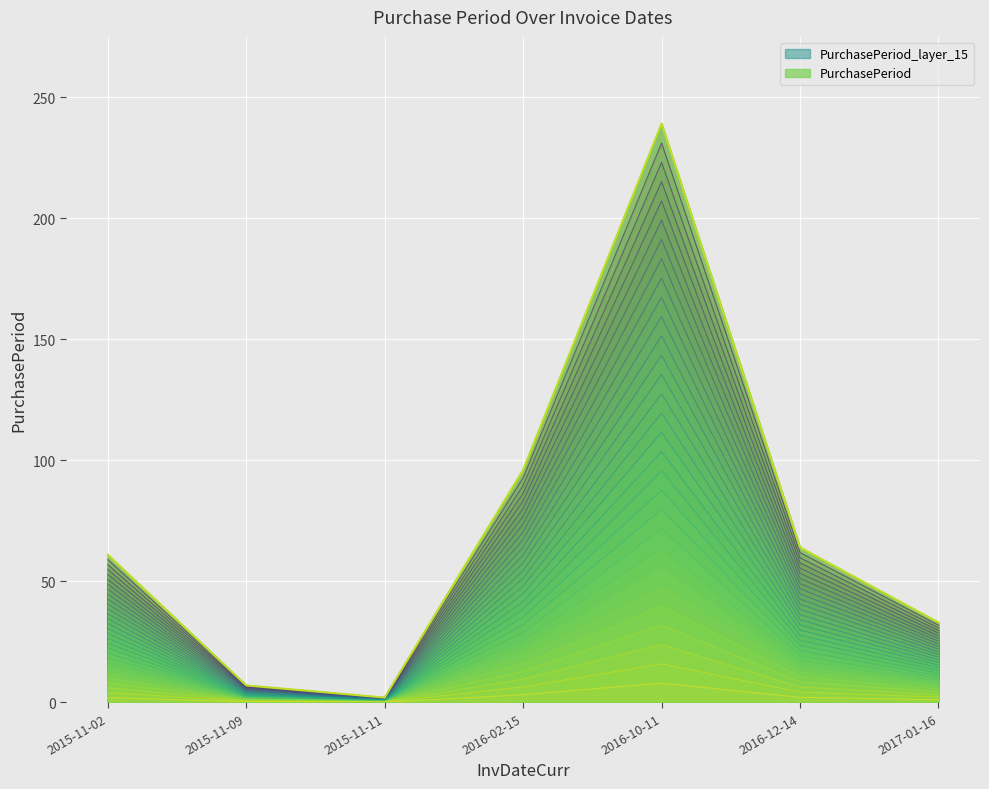

List the labels in order of value, largest first.

2016-10-11, 2016-02-15, 2016-12-14, 2015-11-02, 2017-01-16, 2015-11-09, 2015-11-11